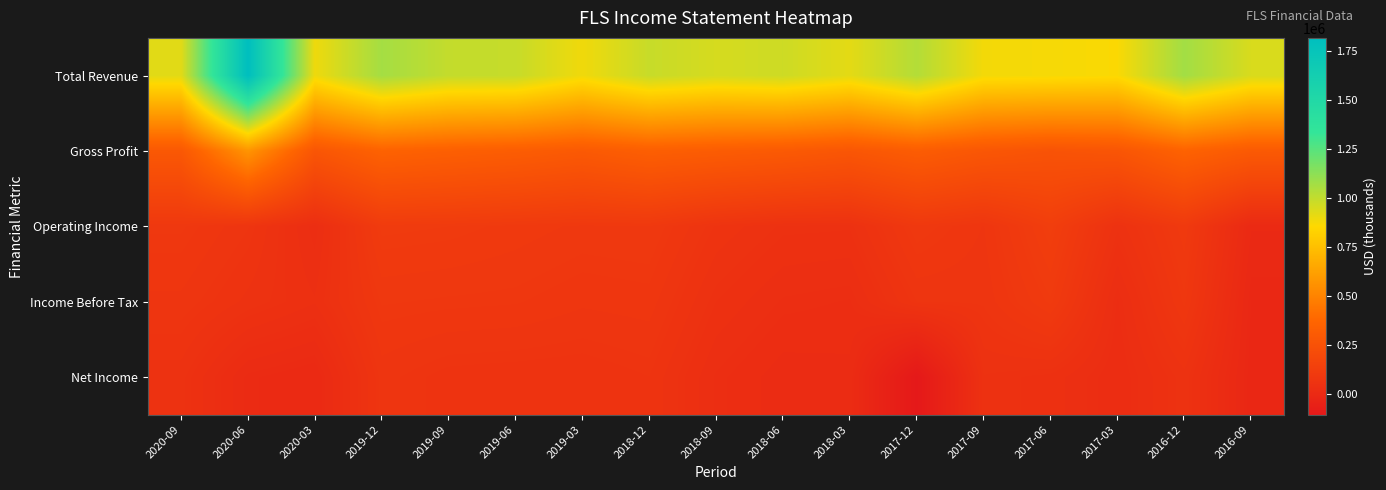

What is the total value across all series at 2019-03?

1414400